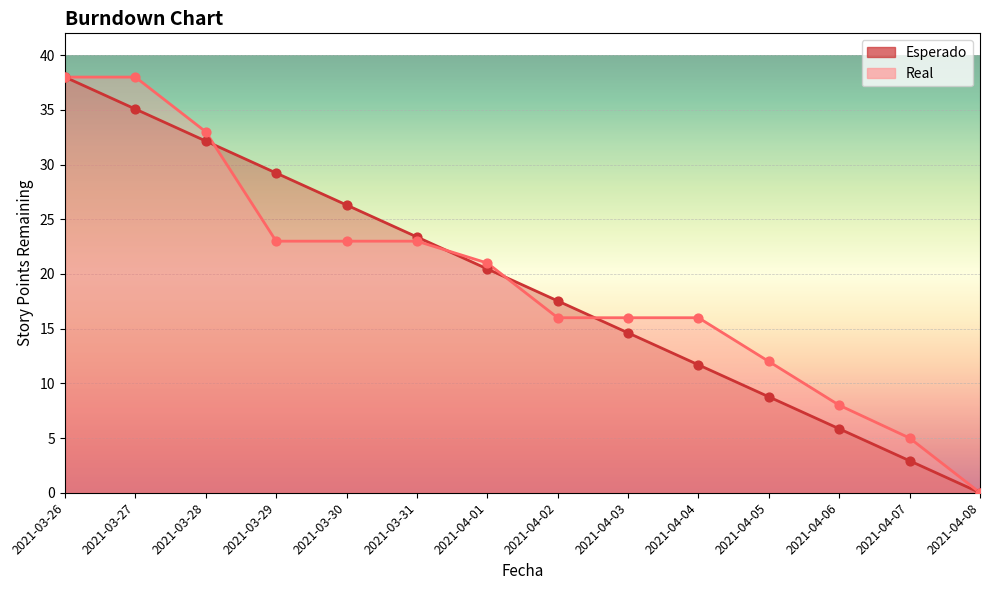

Which series contains the lowest Y value?

Esperado